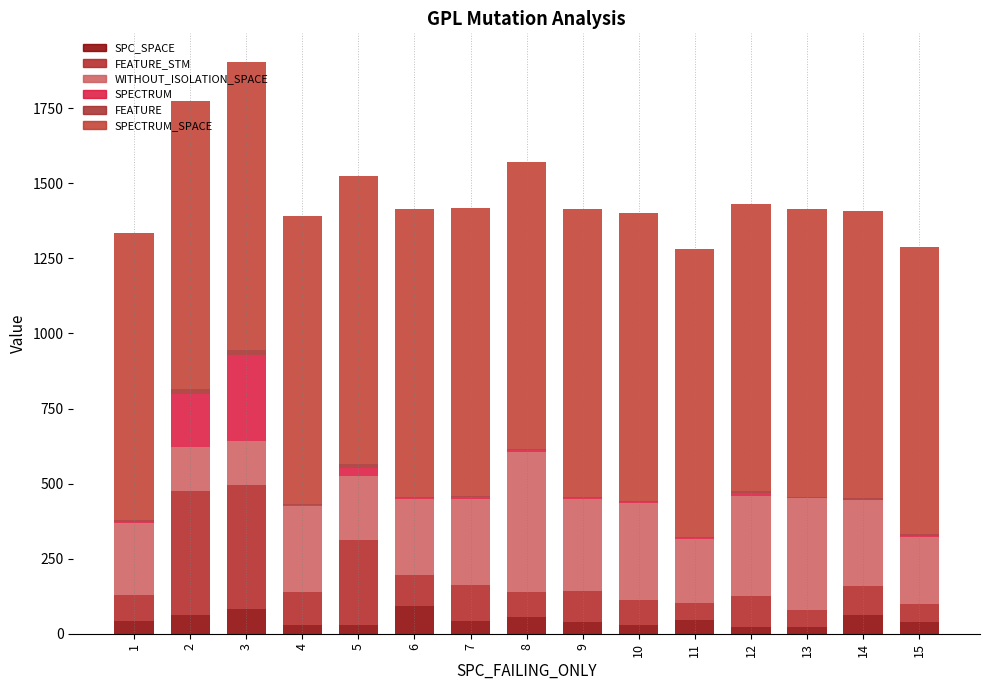

How many categories are shown in the chart?

15